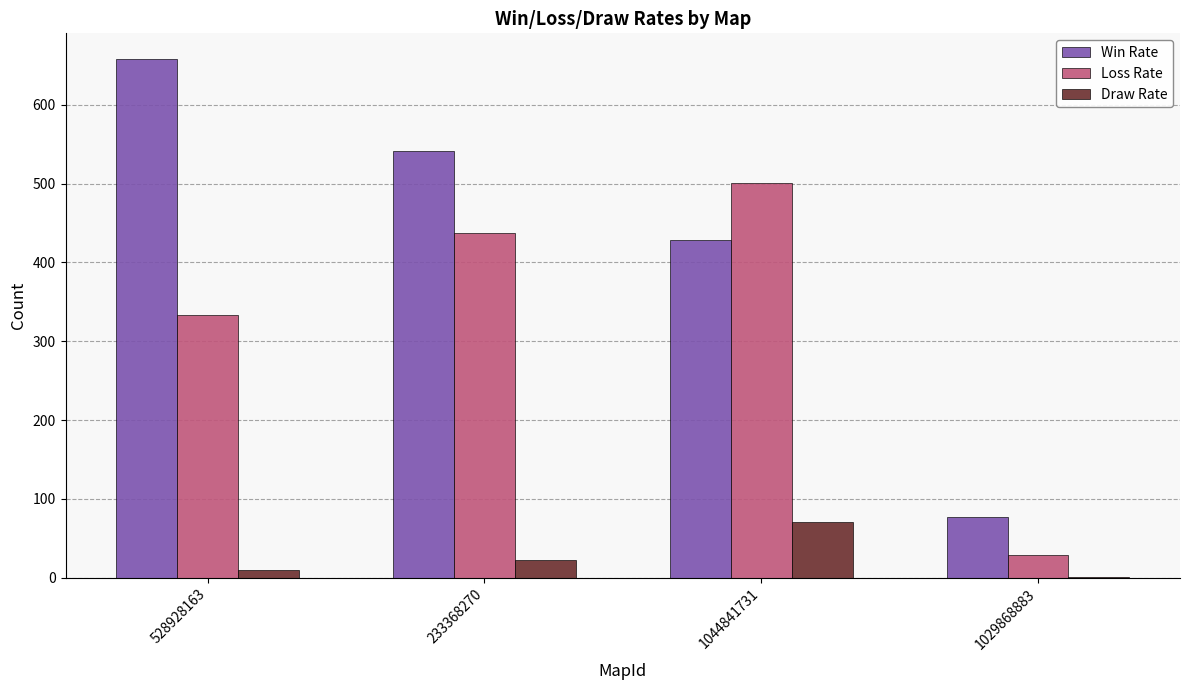

Is the value of Win Rate at 233368270 greater than the value of Draw Rate at 1029868883?

Yes